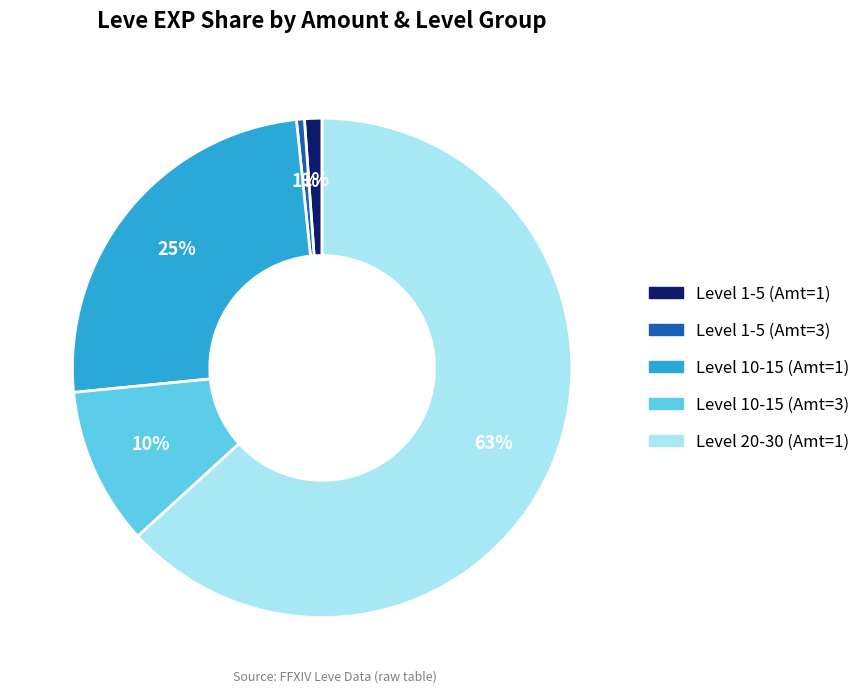

What percentage is the Level 1-5 (Amt=1) slice, to the nearest percent?

1%